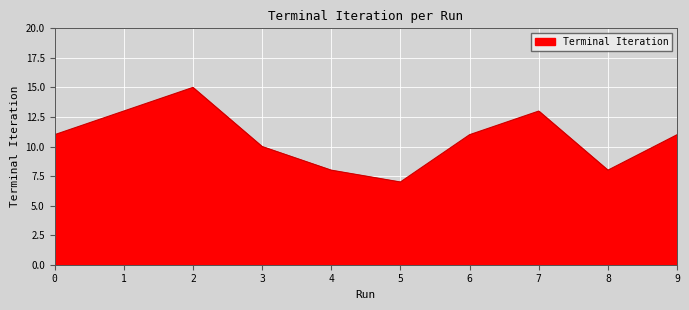

What is the ratio of the value at 7 to the value at 4?

1.6